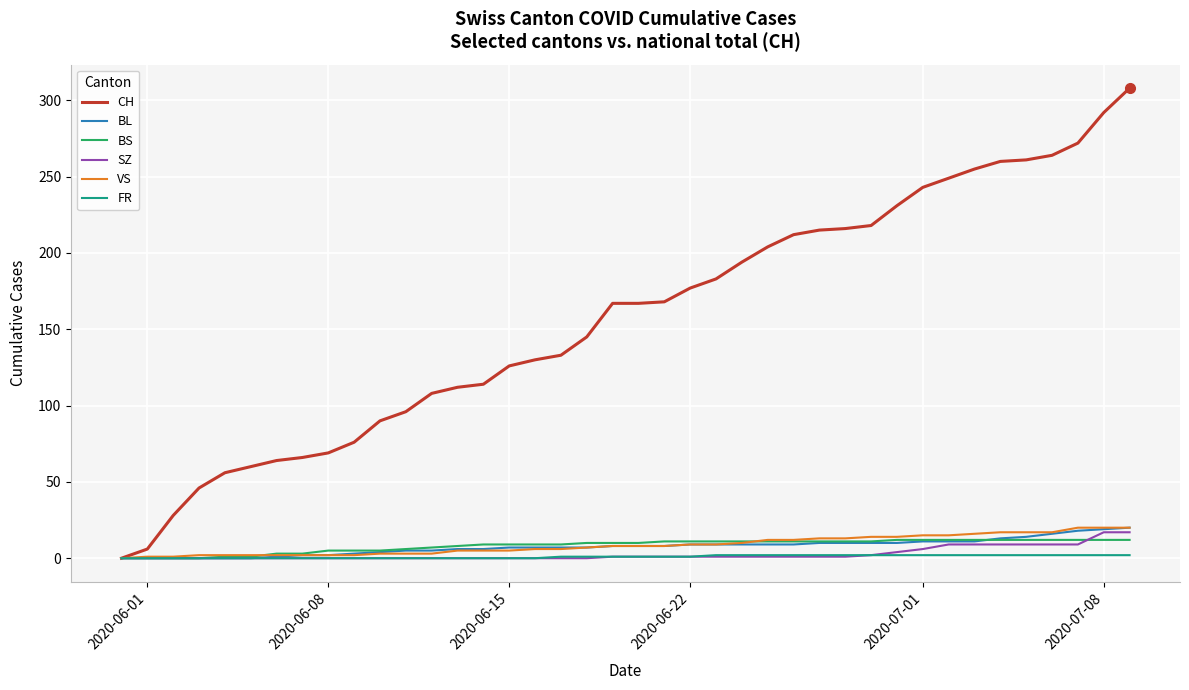

What is the maximum value shown in the chart?

308